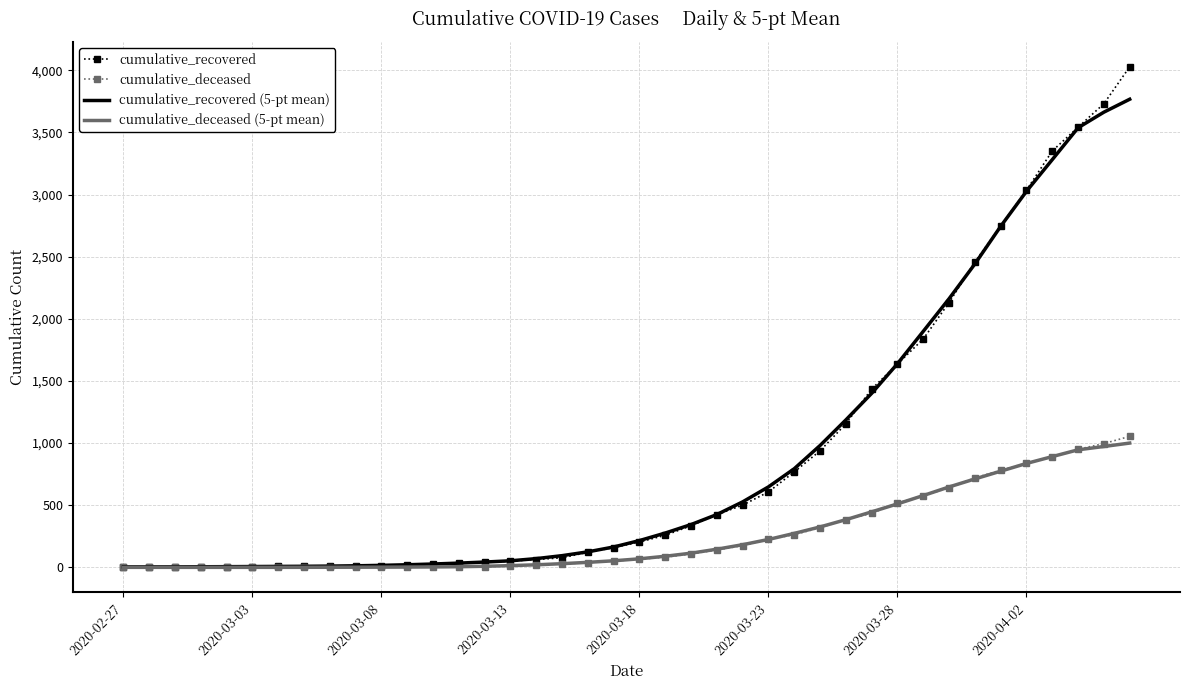

After their last crossing, which series has the higher values: cumulative_recovered or cumulative_recovered (5-pt mean)?

cumulative_recovered